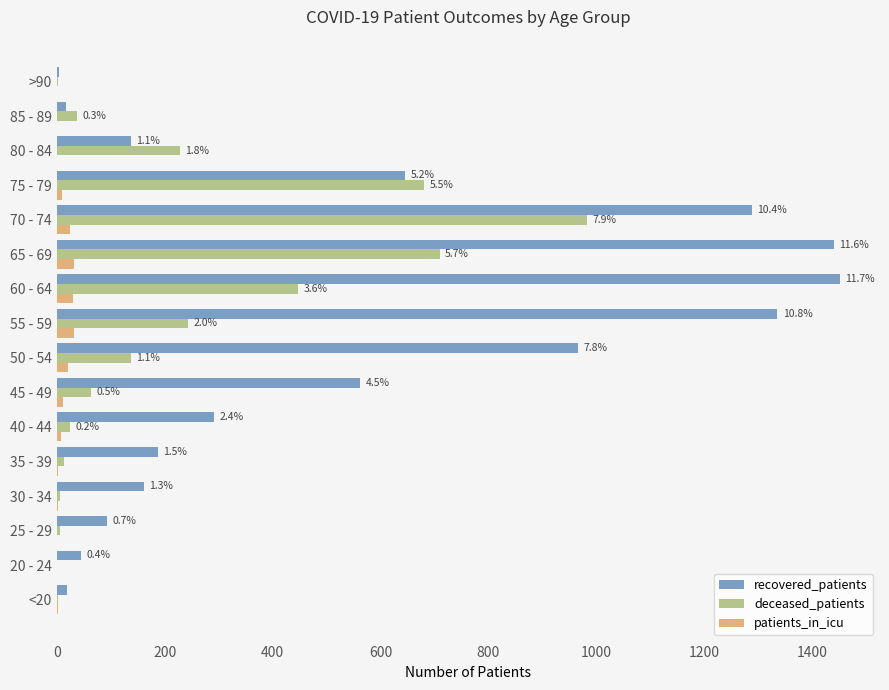

Where is recovered_patients nearest to the value 728?

75 - 79